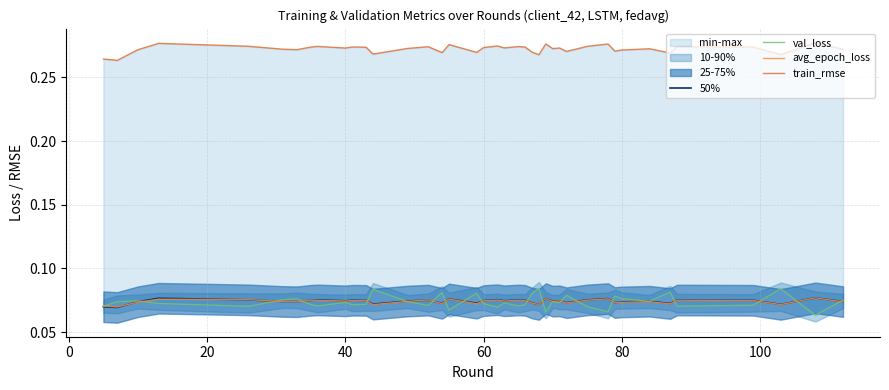

Reading left to right, what are all the values shown in this chart?

50%: 0.1	0.1	0.1	0.1	0.1	0.1	0.1	0.1	0.1	0.1	0.1	0.1	0.1	0.1	0.1	0.1	0.1	0.1	0.1	0.1	0.1	0.1	0.1	0.1	0.1	0.1	0.1	0.1	0.1	0.1	0.1	0.1	0.1	0.1	0.1	0.1	0.1	0.1	0.1	0.1
val_loss: 0.1	0.1	0.1	0.1	0.1	0.1	0.1	0.1	0.1	0.1	0.1	0.1	0.1	0.1	0.1	0.1	0.1	0.1	0.1	0.1	0.1	0.1	0.1	0.1	0.1	0.1	0.1	0.1	0.1	0.1	0.1	0.1	0.1	0.1	0.1	0.1	0.1	0.1	0.1	0.1
avg_epoch_loss: 0.1	0.1	0.1	0.1	0.1	0.1	0.1	0.1	0.1	0.1	0.1	0.1	0.1	0.1	0.1	0.1	0.1	0.1	0.1	0.1	0.1	0.1	0.1	0.1	0.1	0.1	0.1	0.1	0.1	0.1	0.1	0.1	0.1	0.1	0.1	0.1	0.1	0.1	0.1	0.1
train_rmse: 0.3	0.3	0.3	0.3	0.3	0.3	0.3	0.3	0.3	0.3	0.3	0.3	0.3	0.3	0.3	0.3	0.3	0.3	0.3	0.3	0.3	0.3	0.3	0.3	0.3	0.3	0.3	0.3	0.3	0.3	0.3	0.3	0.3	0.3	0.3	0.3	0.3	0.3	0.3	0.3